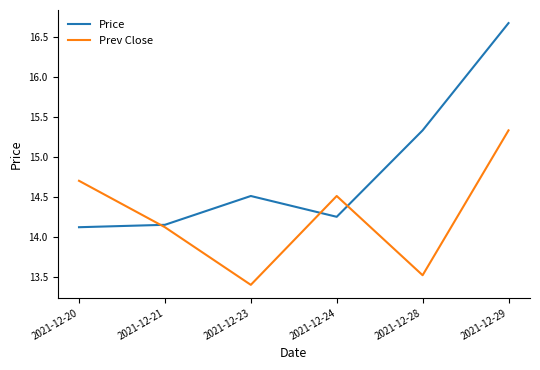

At which category does Prev Close reach its first local peak?

2021-12-24